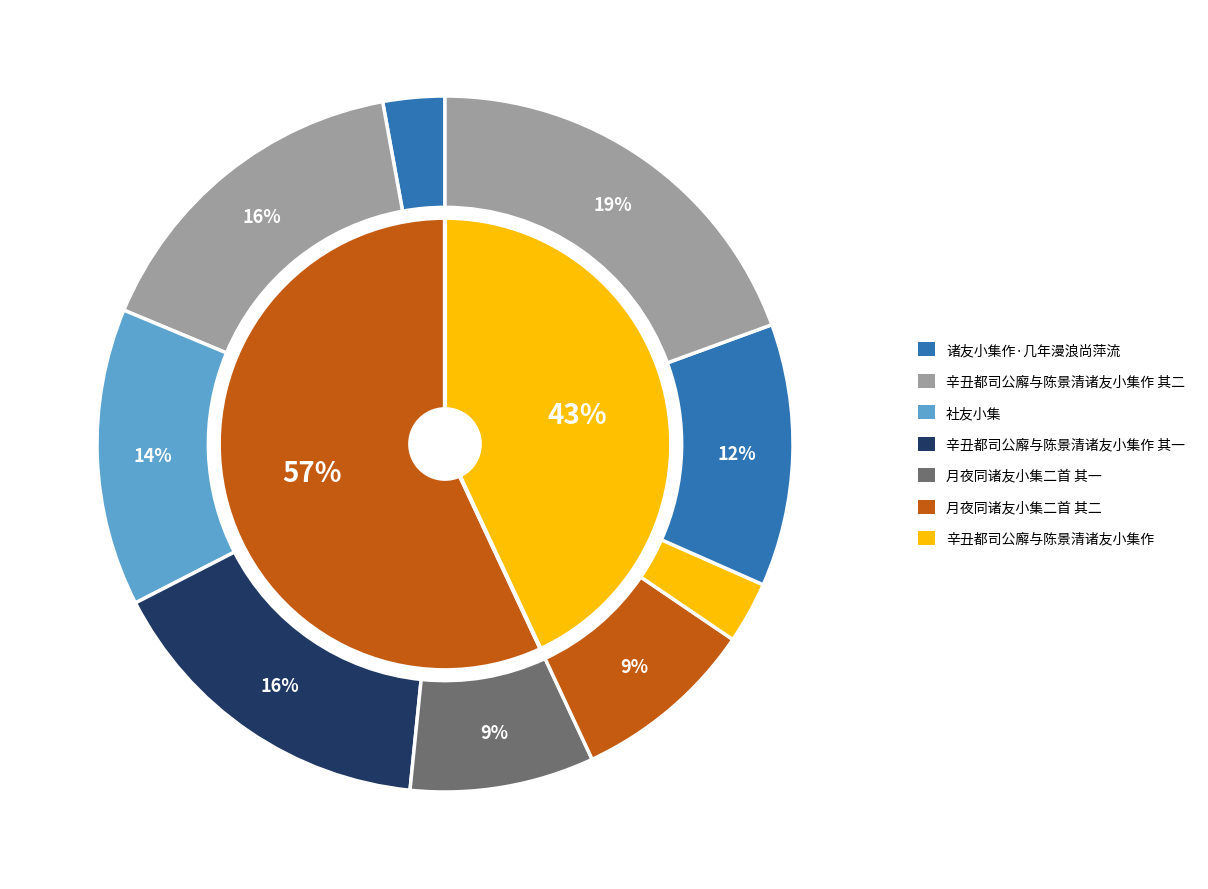

To the nearest percent, what is the average slice percentage?

11%